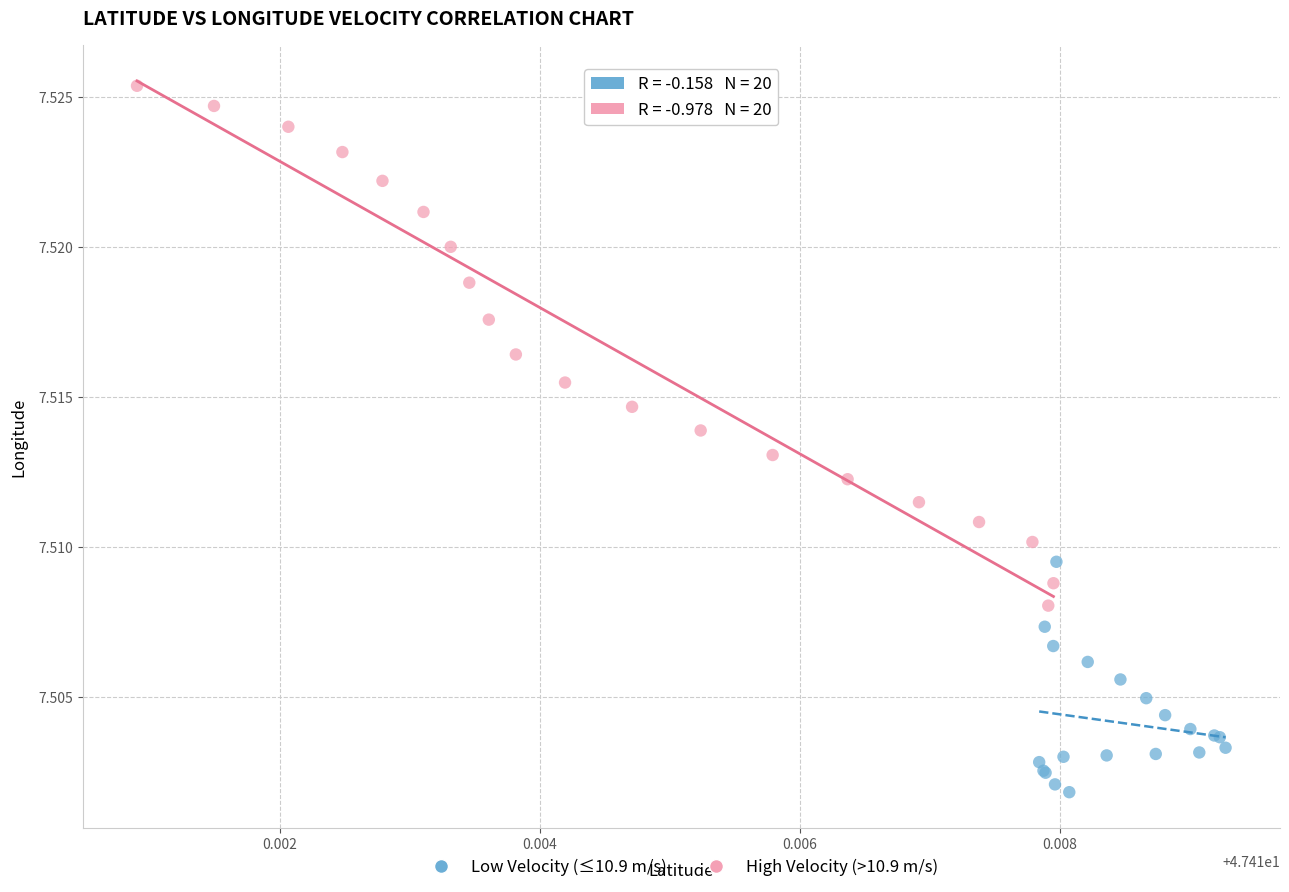

Which series contains the lowest Y value?

Low Velocity (≤10.9 m/s)